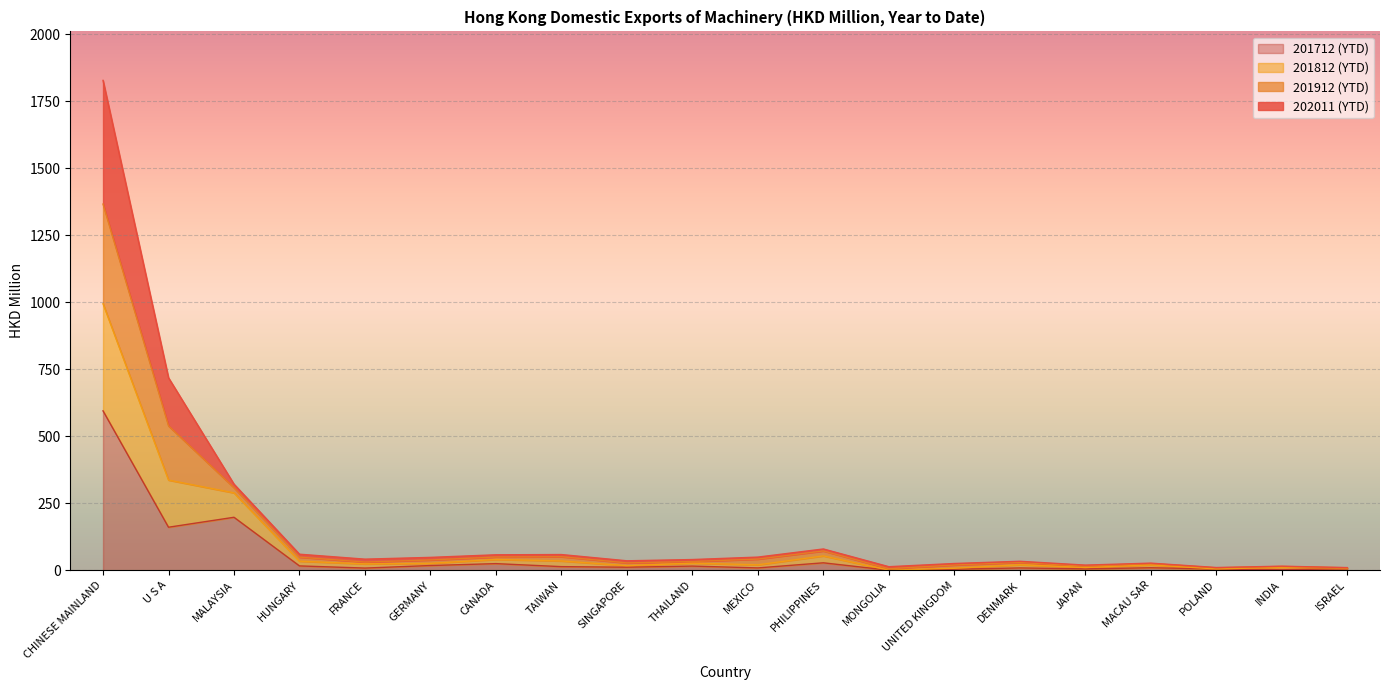

At which category is the sum across all series the highest?

CHINESE MAINLAND